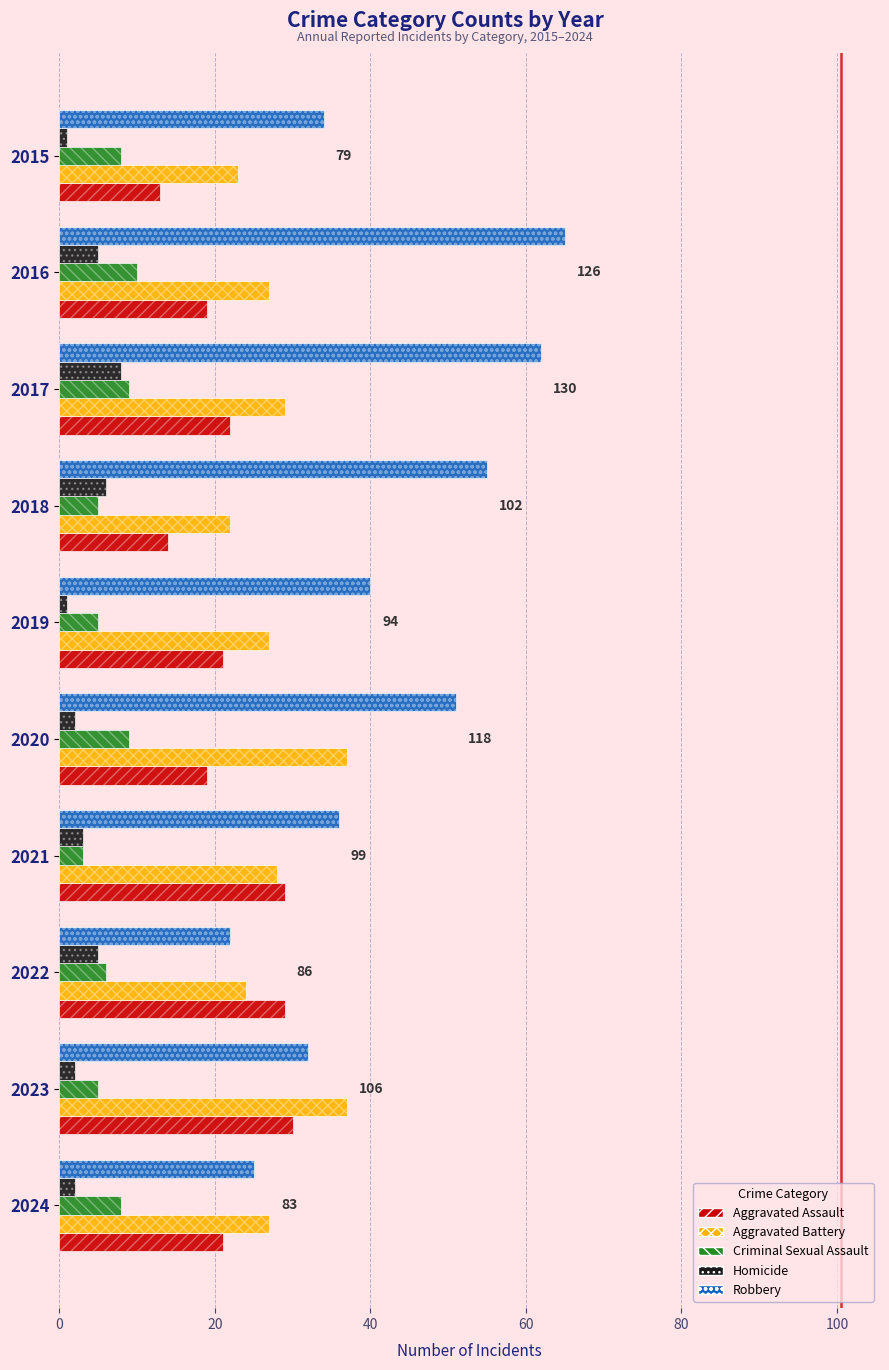

Reading left to right, list all the values displayed in this chart.

Aggravated Assault: 13	19	22	14	21	19	29	29	30	21
Aggravated Battery: 23	27	29	22	27	37	28	24	37	27
Criminal Sexual Assault: 8	10	9	5	5	9	3	6	5	8
Homicide: 1	5	8	6	1	2	3	5	2	2
Robbery: 34	65	62	55	40	51	36	22	32	25